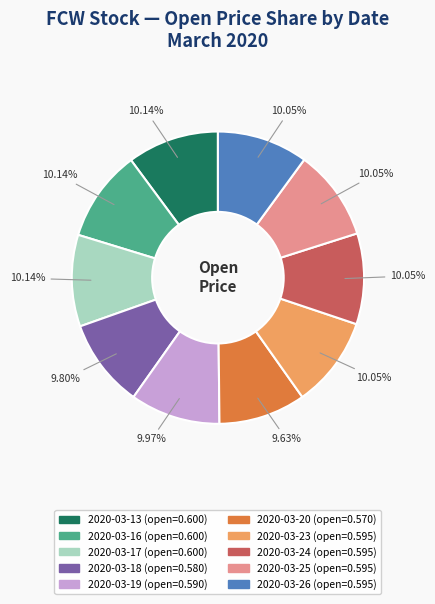

What percentage is the 2020-03-19 slice, to the nearest percent?

10%